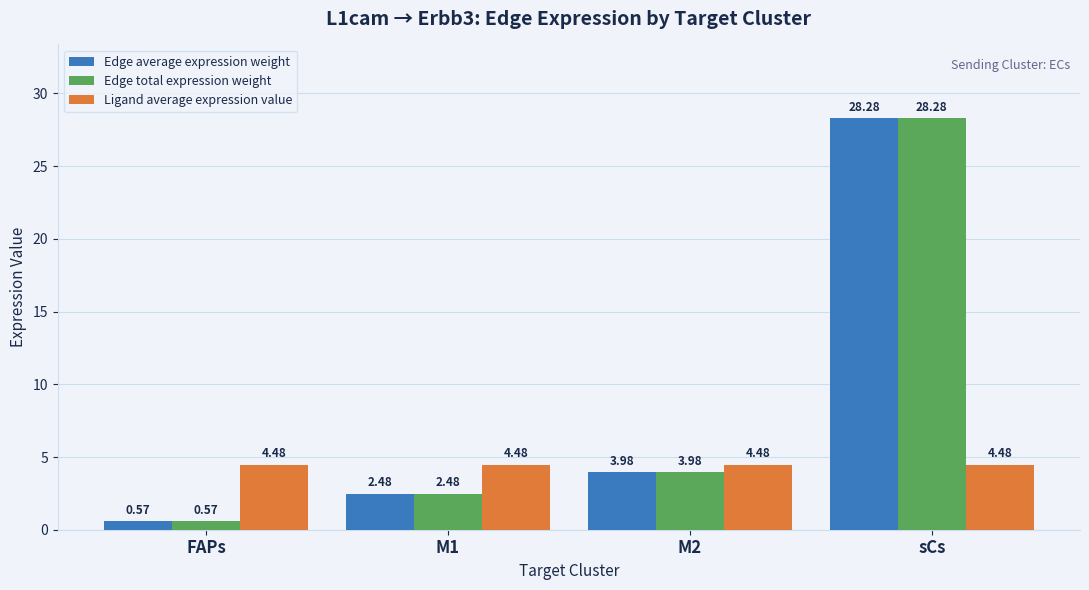

At which label does Edge total expression weight reach its peak?

sCs